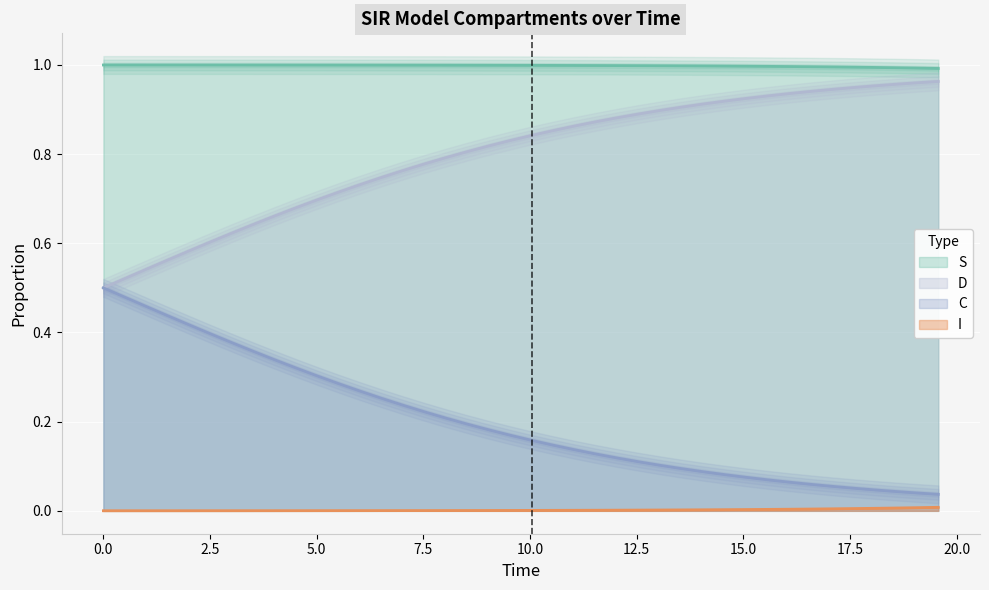

True or false: C and I cross at least once.

False